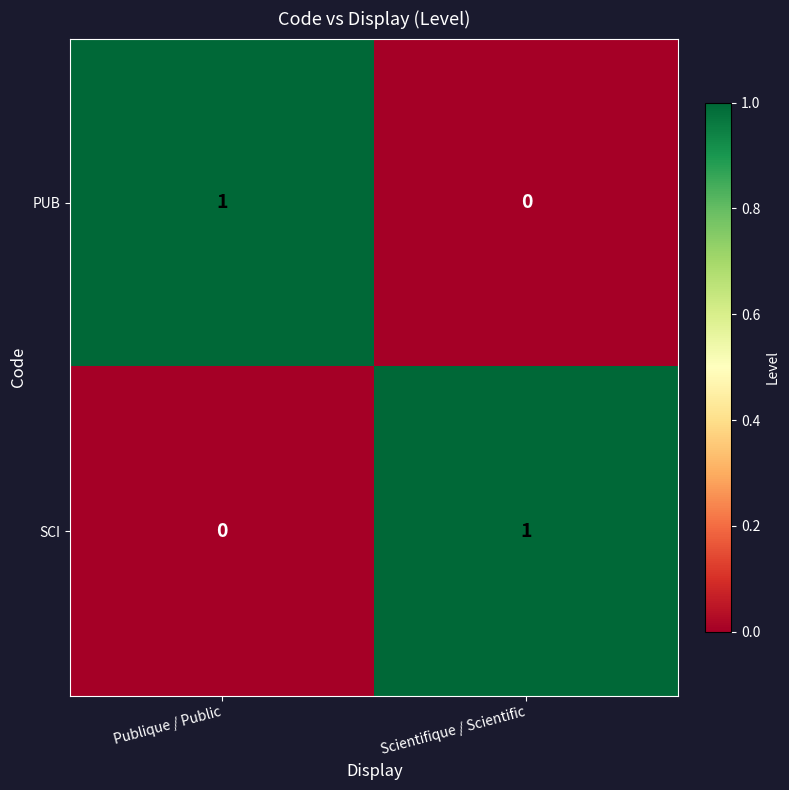

Reading left to right, extract all data points from this chart.

PUB: Publique / Public=1	Scientifique / Scientific=0
SCI: Publique / Public=0	Scientifique / Scientific=1